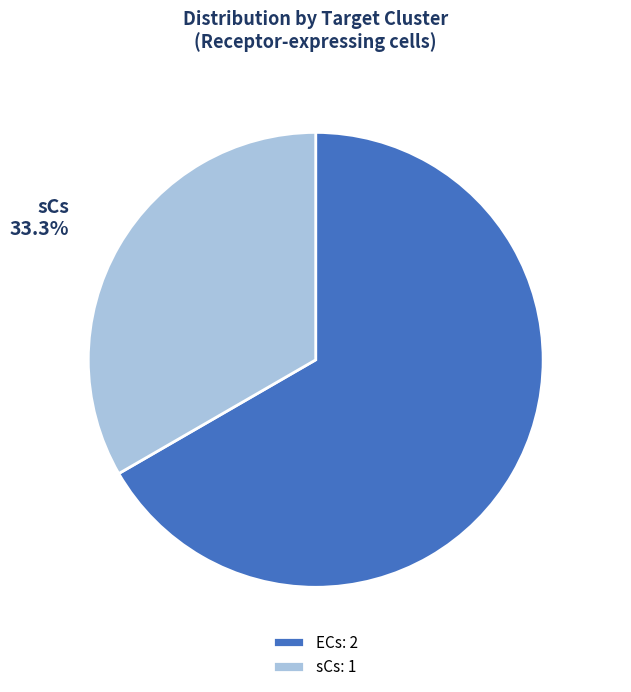

Rank the categories by value from highest to lowest.

ECs, sCs